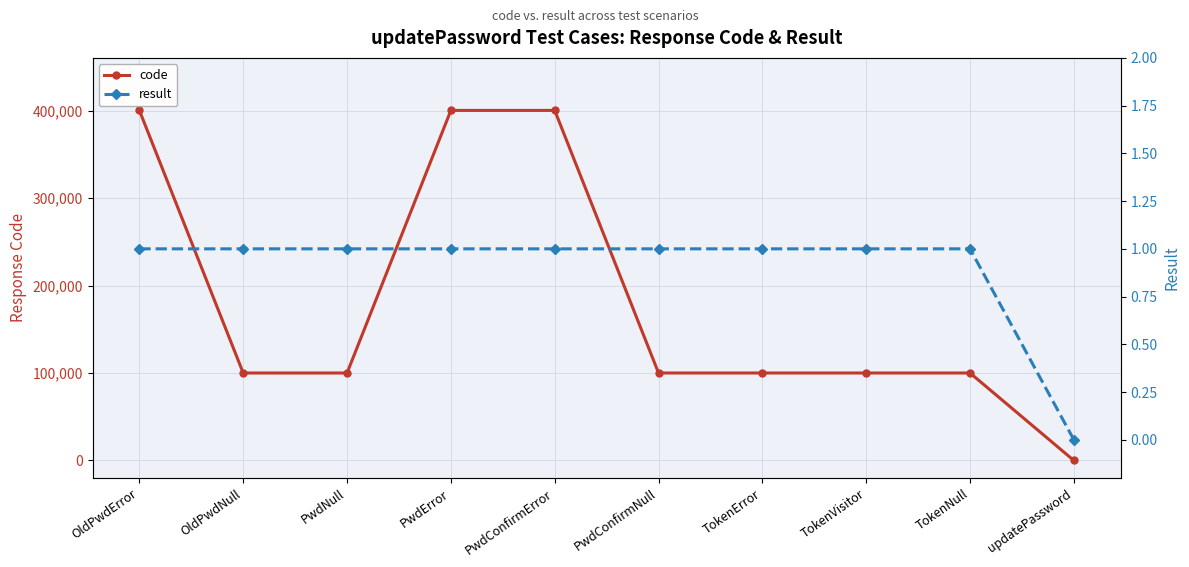

How many data points in code are above 100105?

3